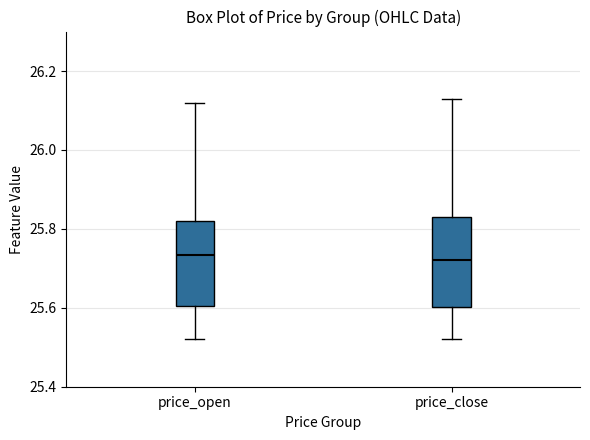

Where does the median line of the box for price_close sit on the y-axis? The values are not printed on the chart, so give them approximately, as read against the axis.

25.72